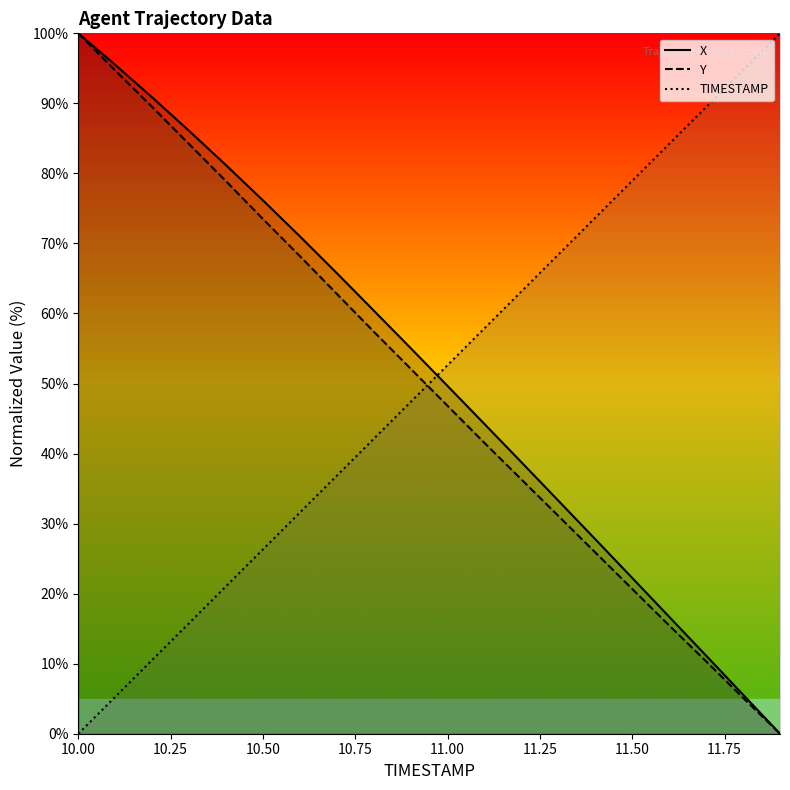

Is it true that TIMESTAMP equals 84.2 at 11.6?

True